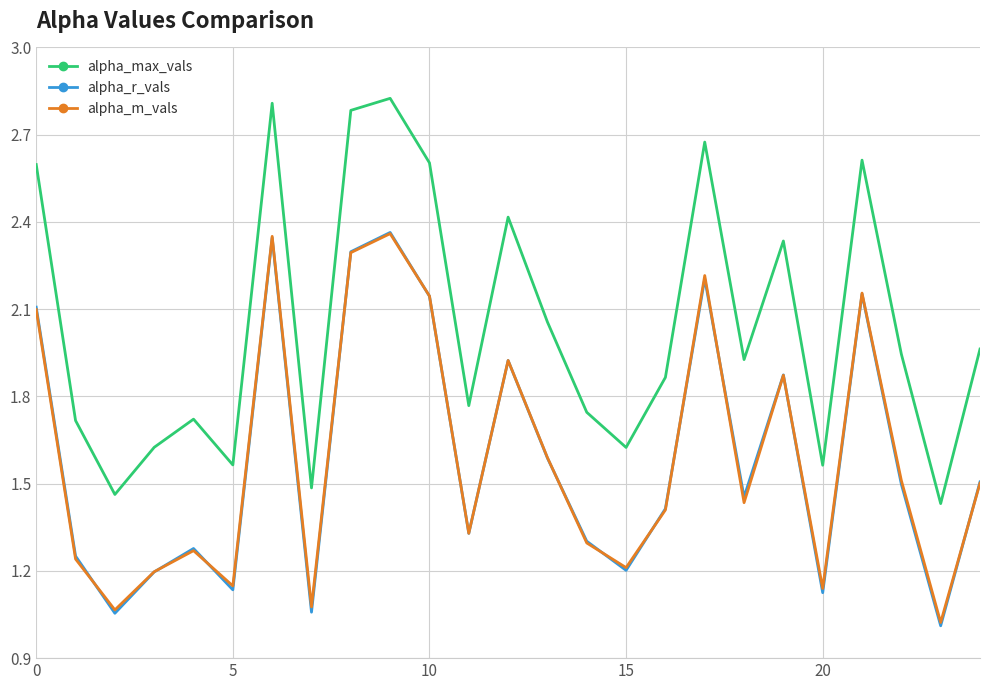

Which series has the widest spread of values?

alpha_max_vals